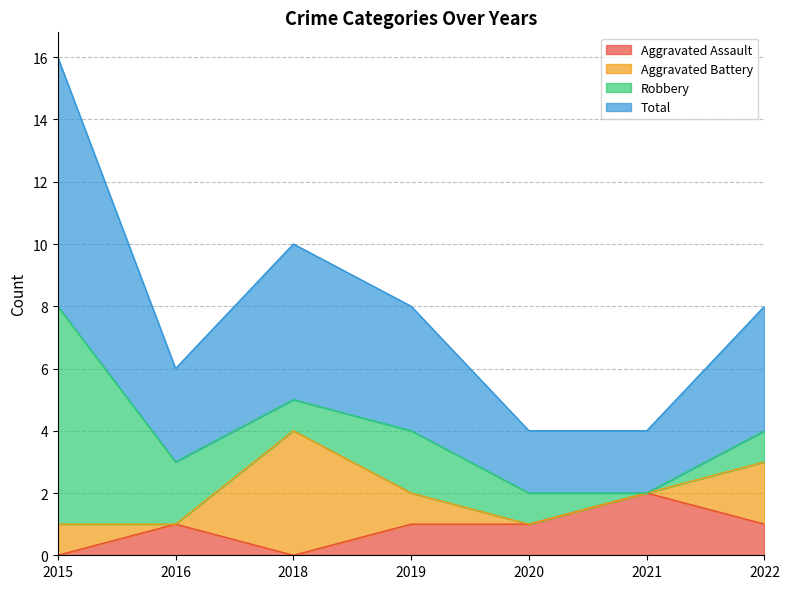

What is the difference between the maximum and minimum values in the Aggravated Assault series?

2